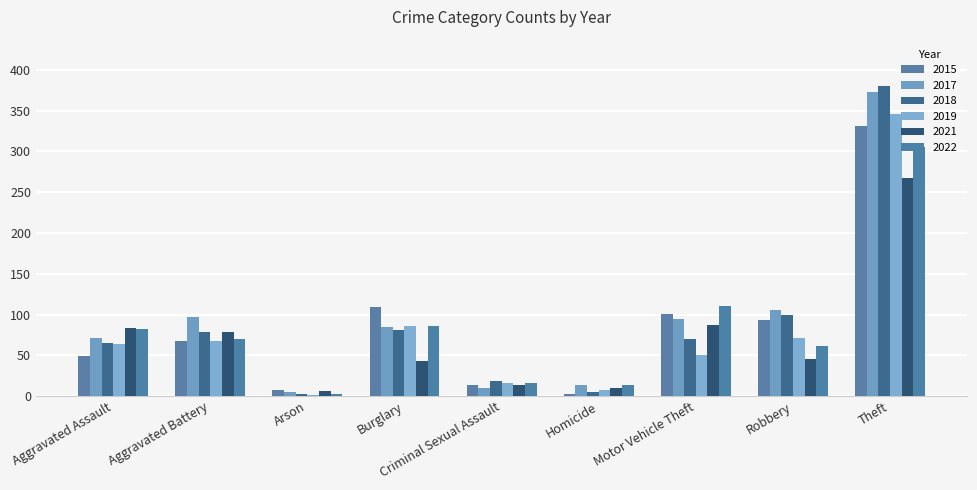

What is the total value across all series at Robbery?

477